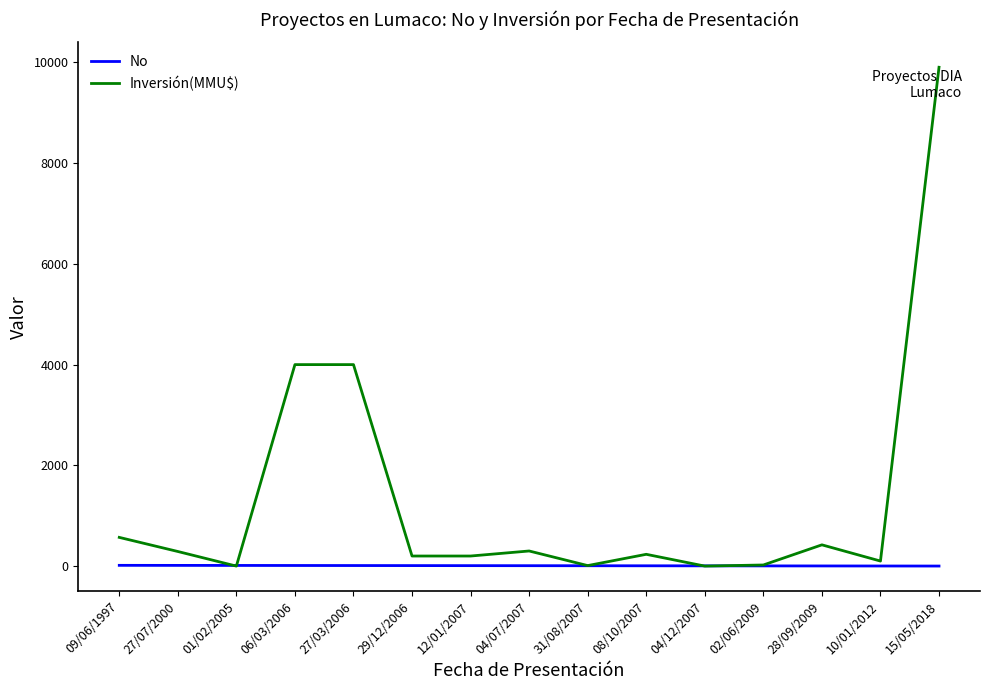

What is the difference between the maximum and minimum values in the Inversión(MMU$) series?

9903